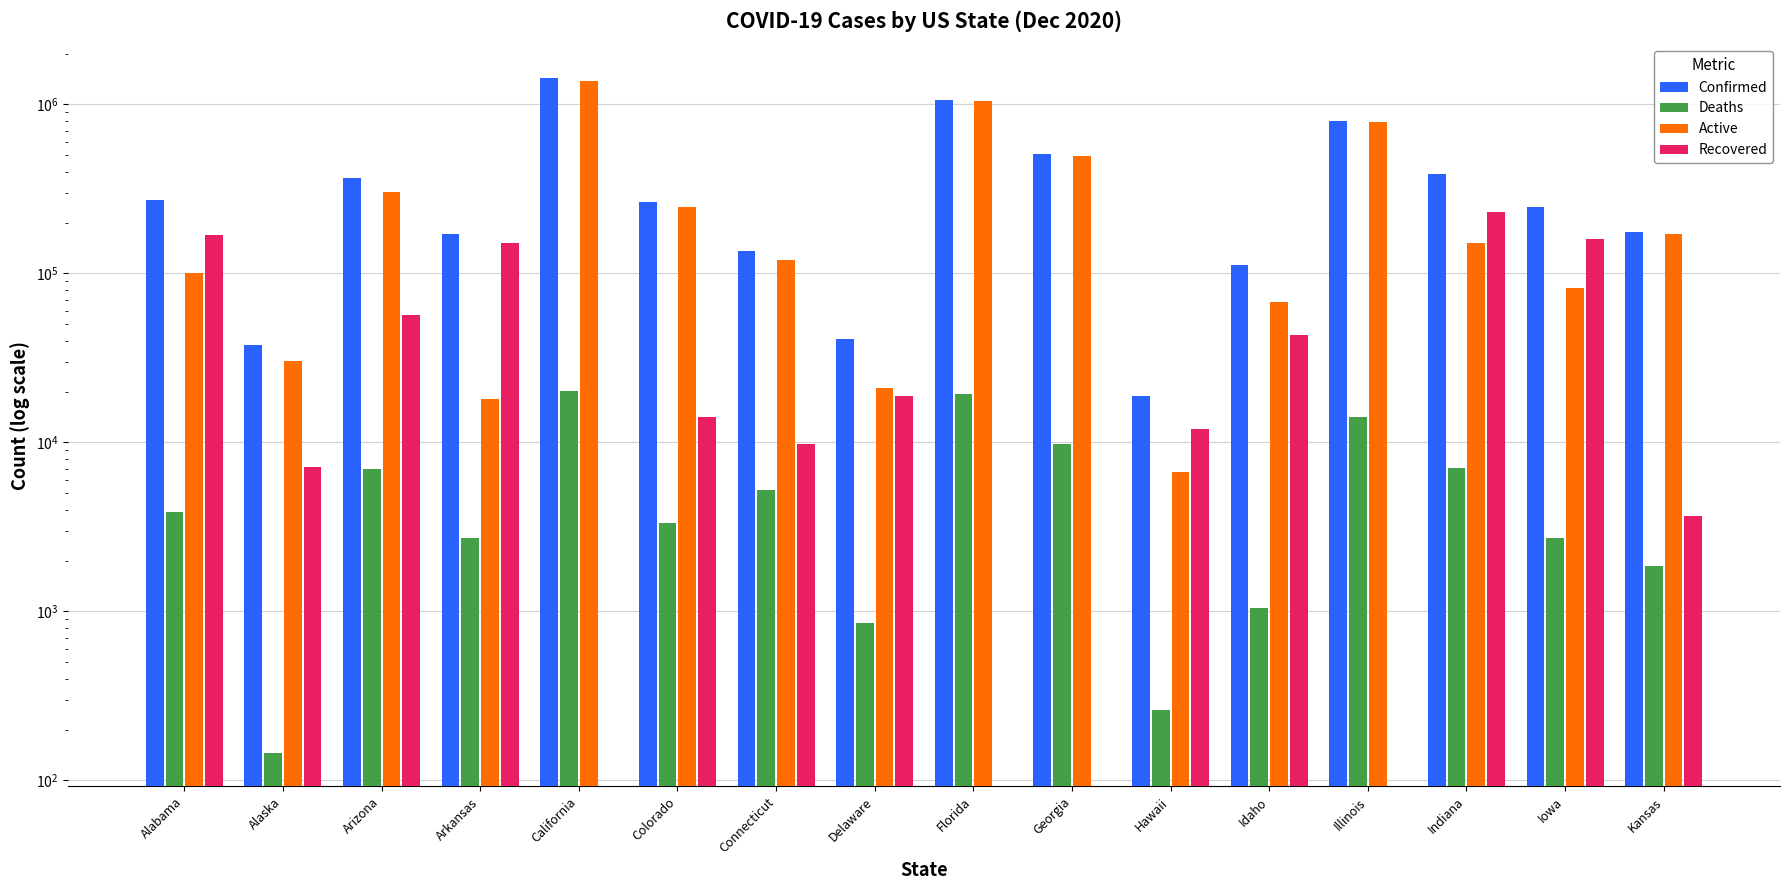

What is the value of the Active bar at the 10th from the left?

496839